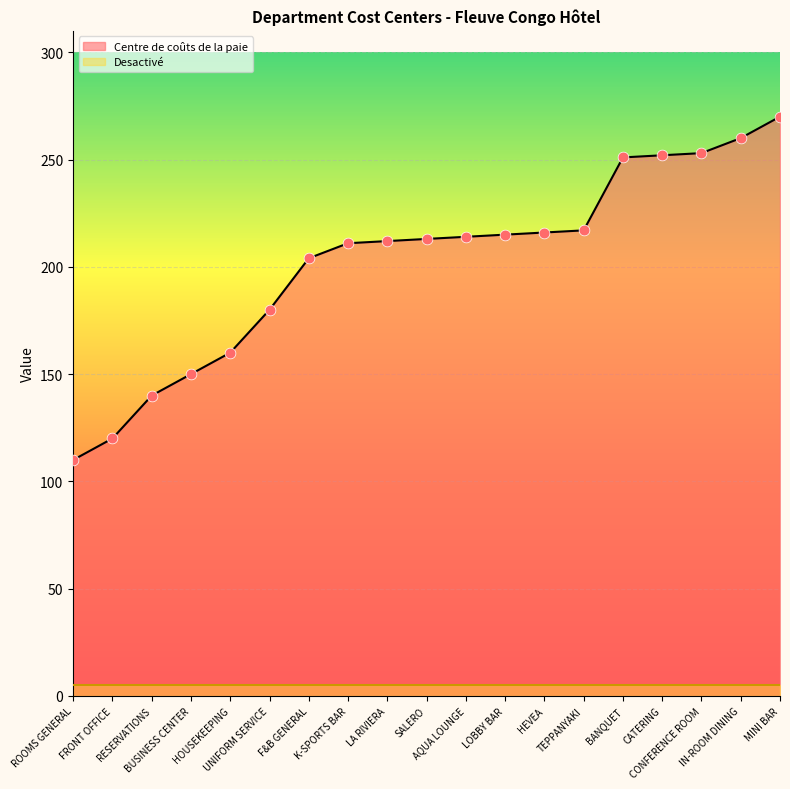

Between HOUSEKEEPING and SALERO, which is larger?

SALERO